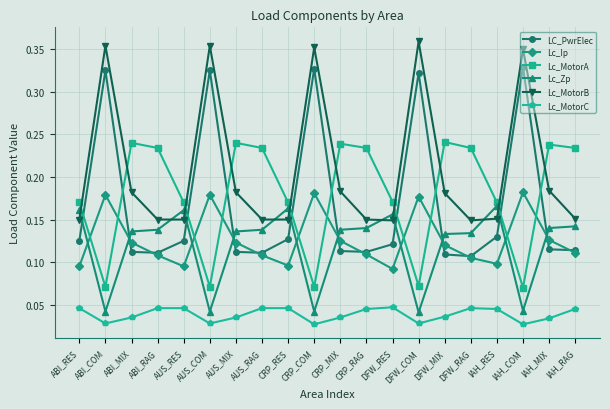

How many intersections are there between Lc_Zp and Lc_Ip?

10